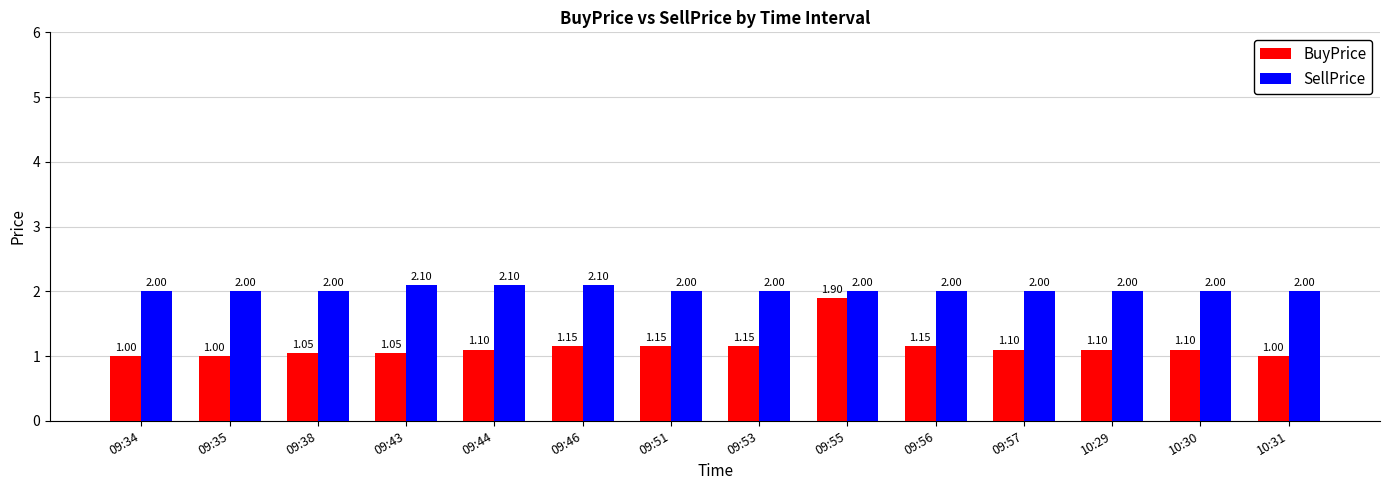

What is the average value of the SellPrice series?

2.0